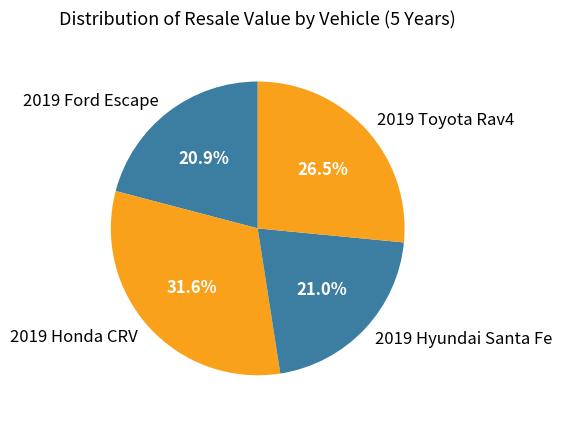

Which slice is the largest?

2019 Honda CRV